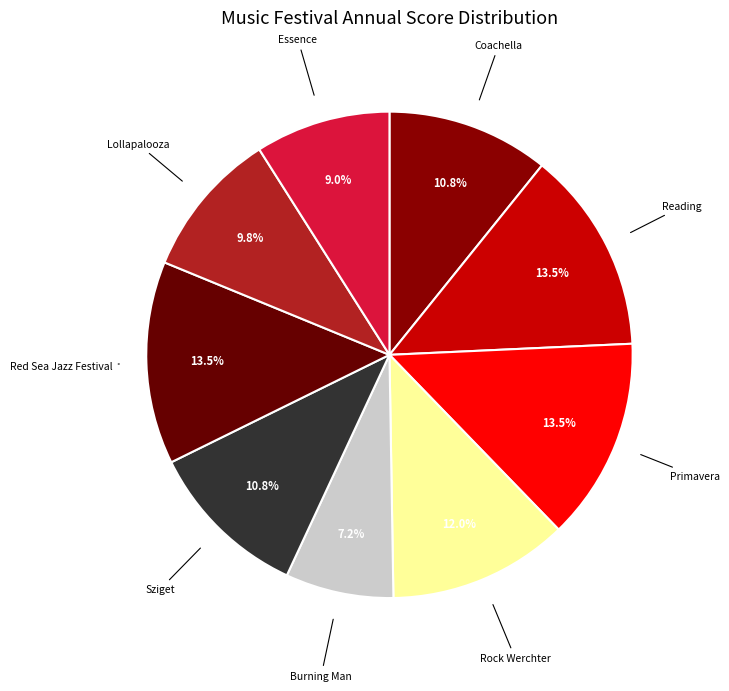

How many segments does this pie chart have?

9